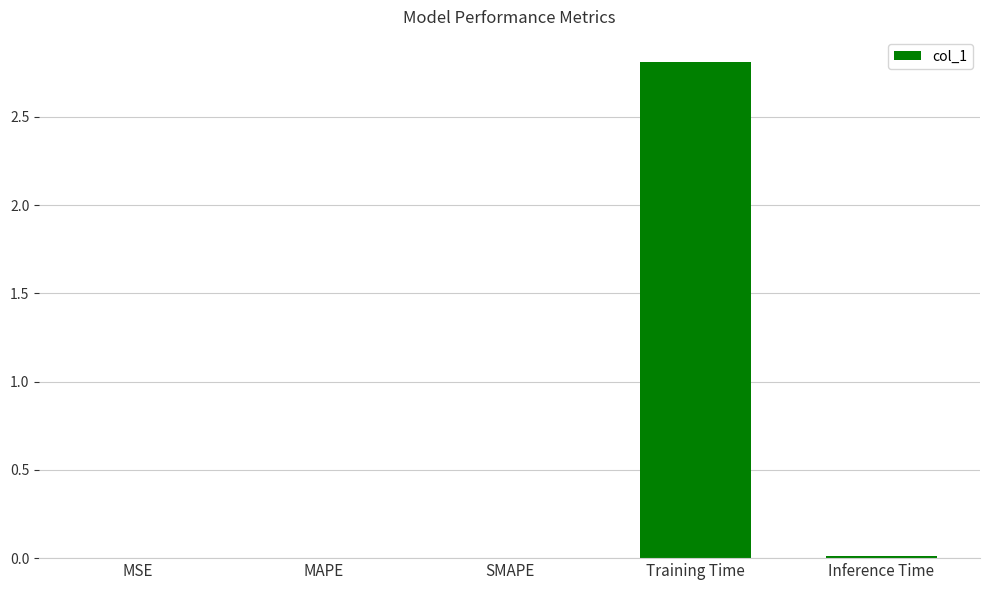

How many categories are shown in the chart?

5